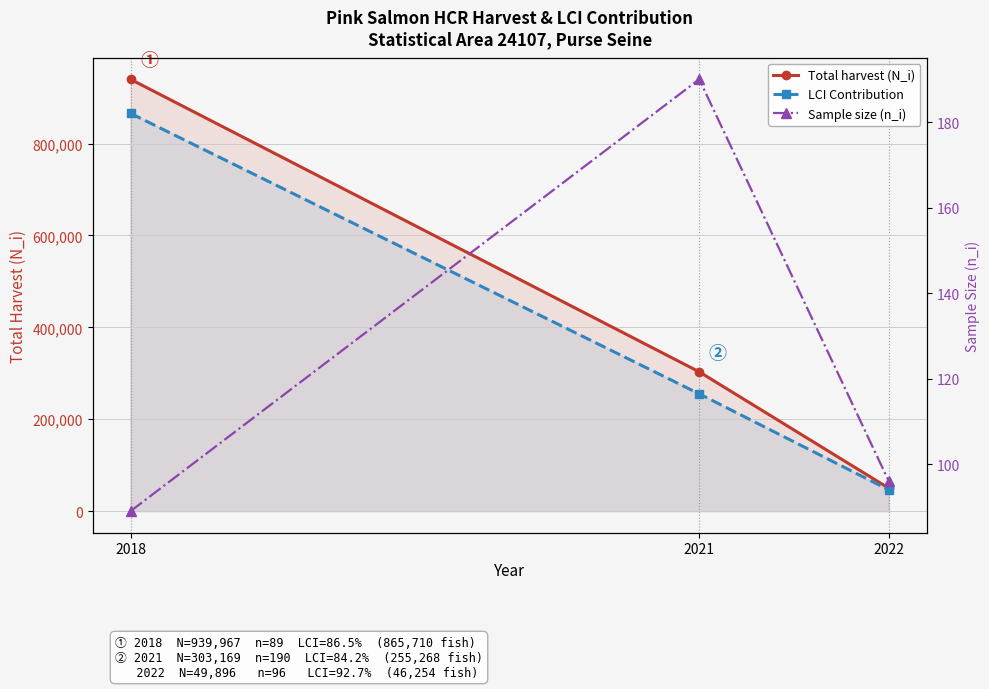

Does the chart display data point markers on the line(s)?

Yes